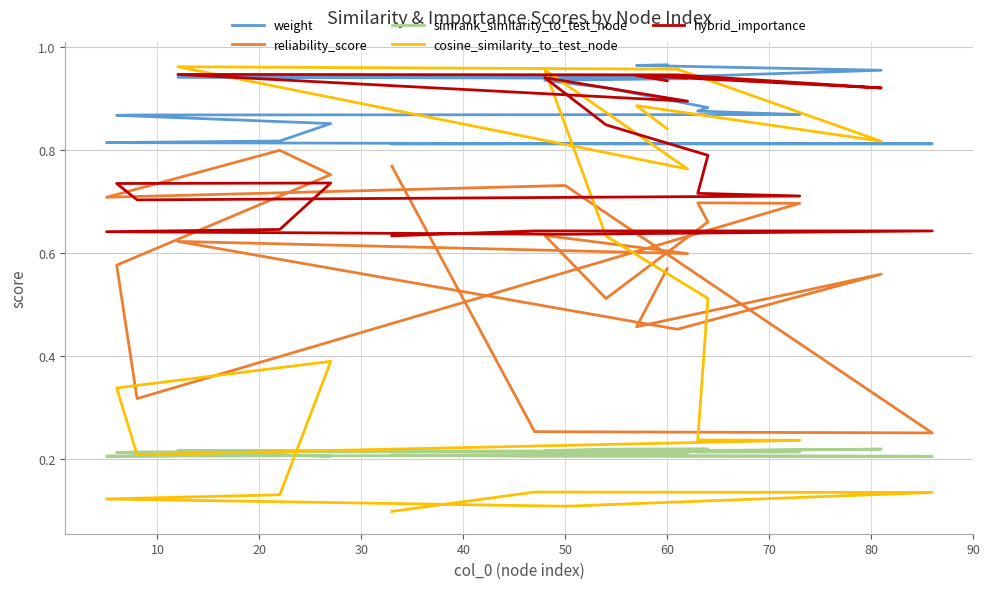

How many interior local peaks does the hybrid_importance series have?

5